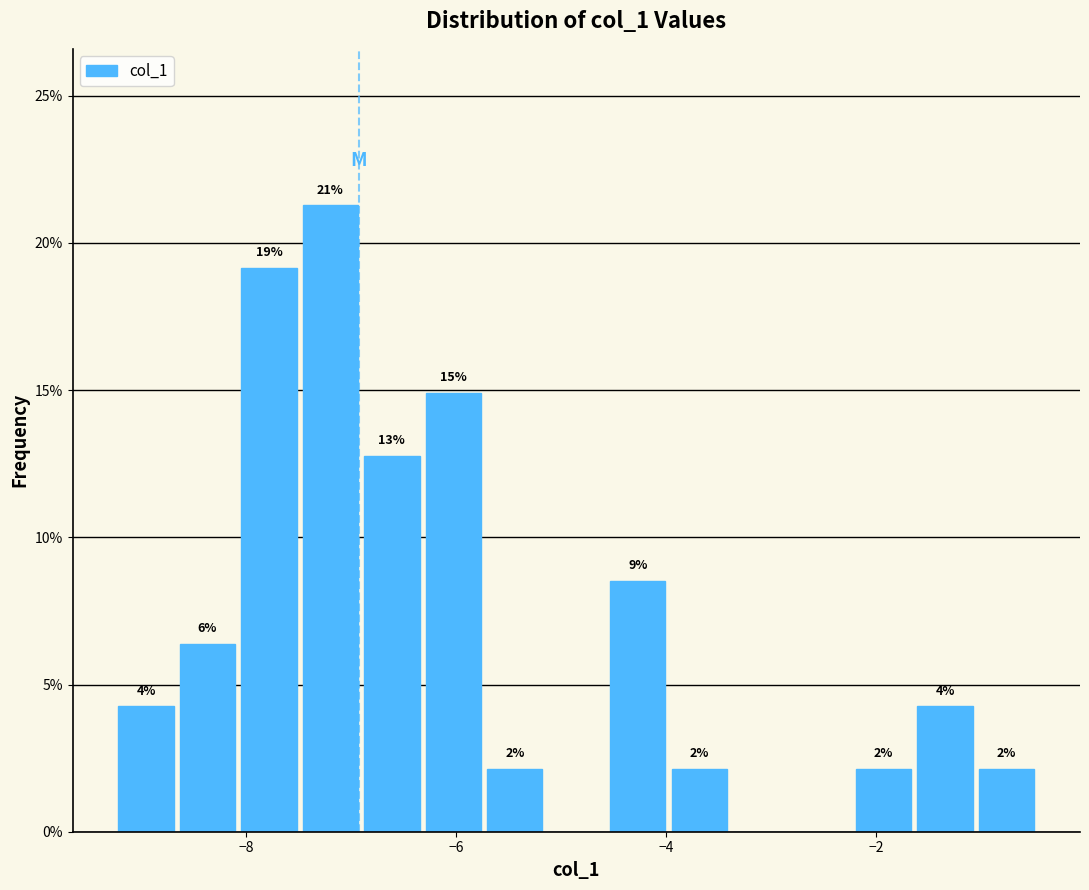

Read against the x-axis, roughly where is the centre of the tallest bar?

-7.2